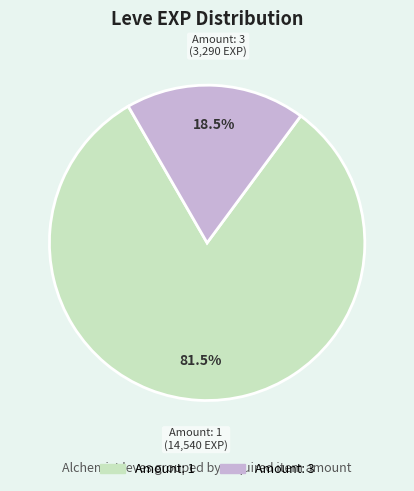

Is there a majority slice in this chart?

Yes